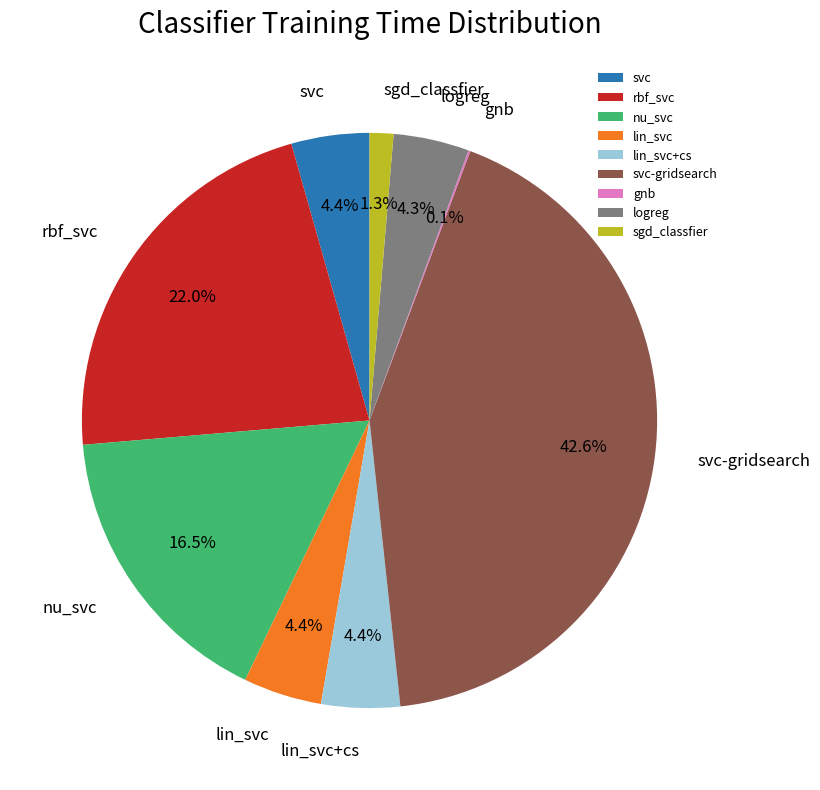

What is the largest slice in the pie chart?

svc-gridsearch